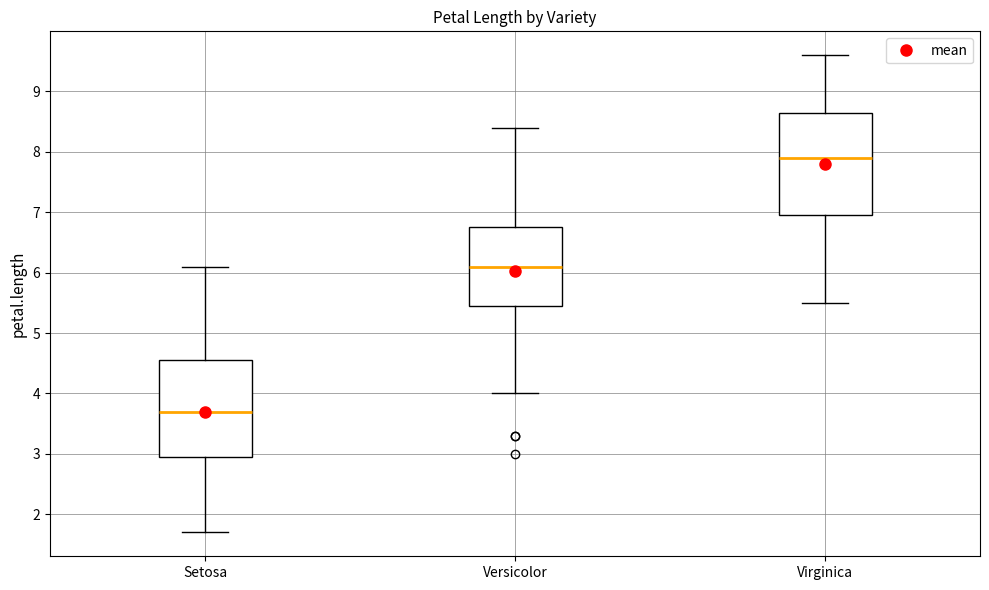

Where does the upper whisker of the box for Virginica end on the y-axis? The values are not printed on the chart, so give them approximately, as read against the axis.

9.6